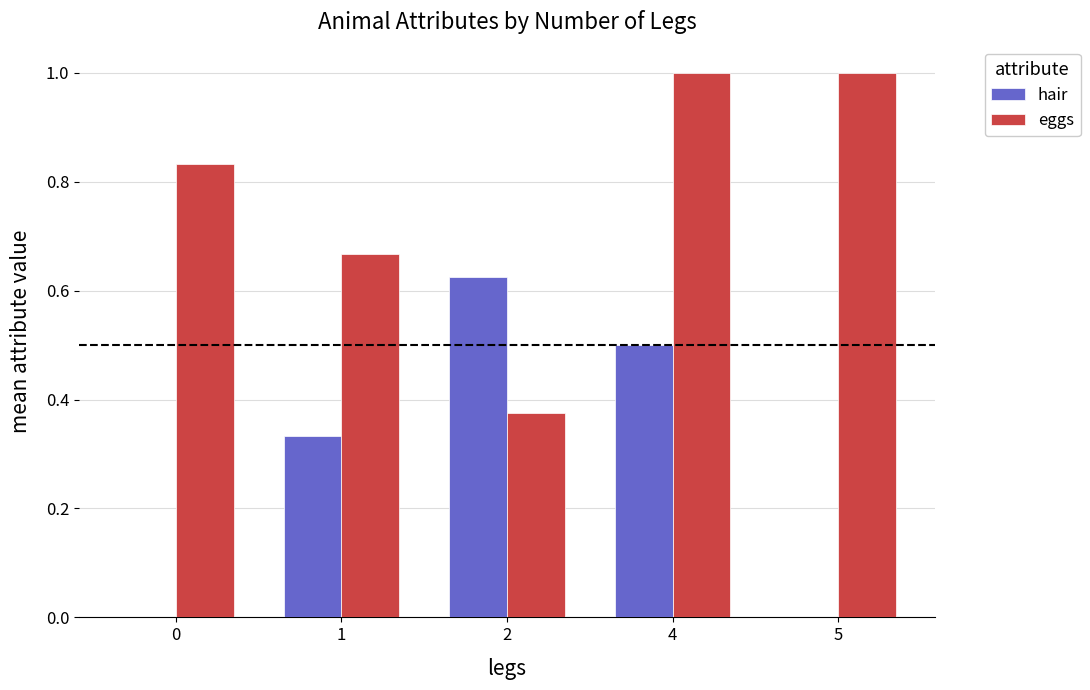

What is the sum of all eggs values?

3.9